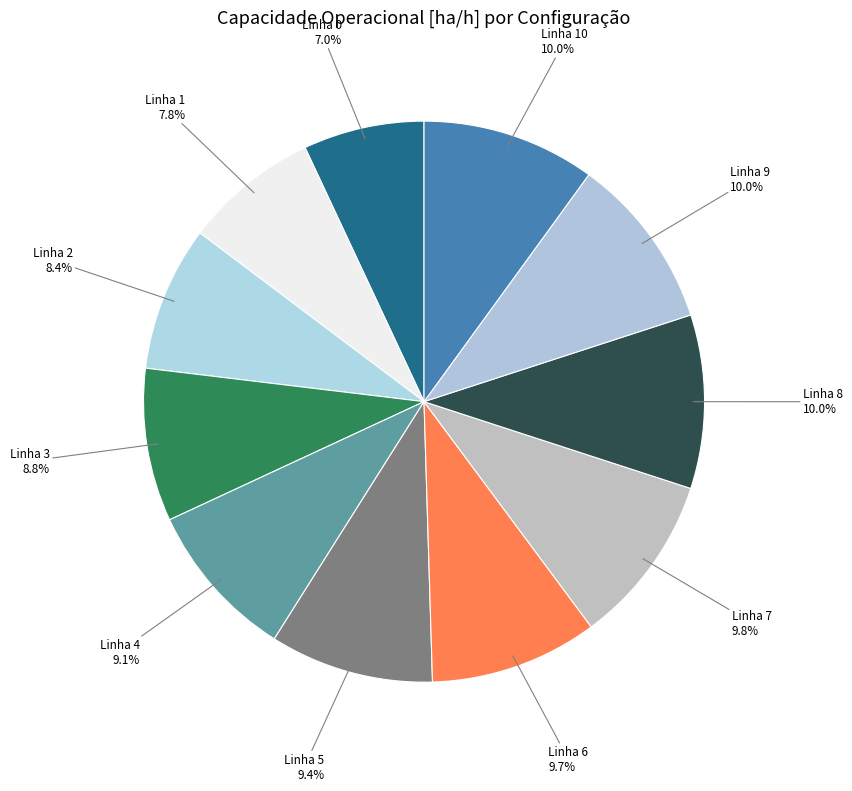

What is the largest slice in the pie chart?

Row 8